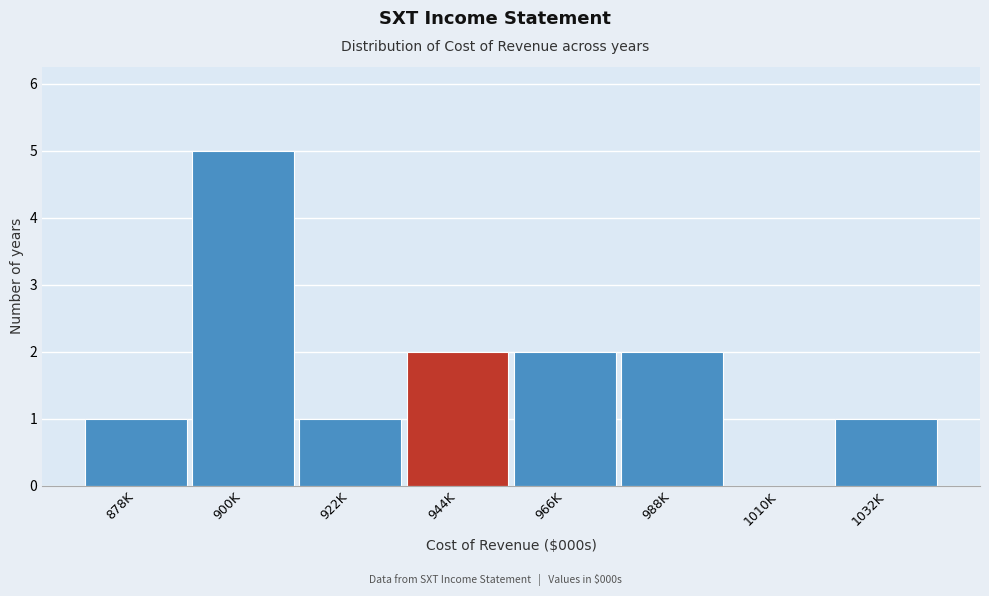

Reading left to right, list all the values displayed in this chart.

878K=1	900K=5	922K=1	944K=2	966K=2	988K=2	1010K=0	1032K=1